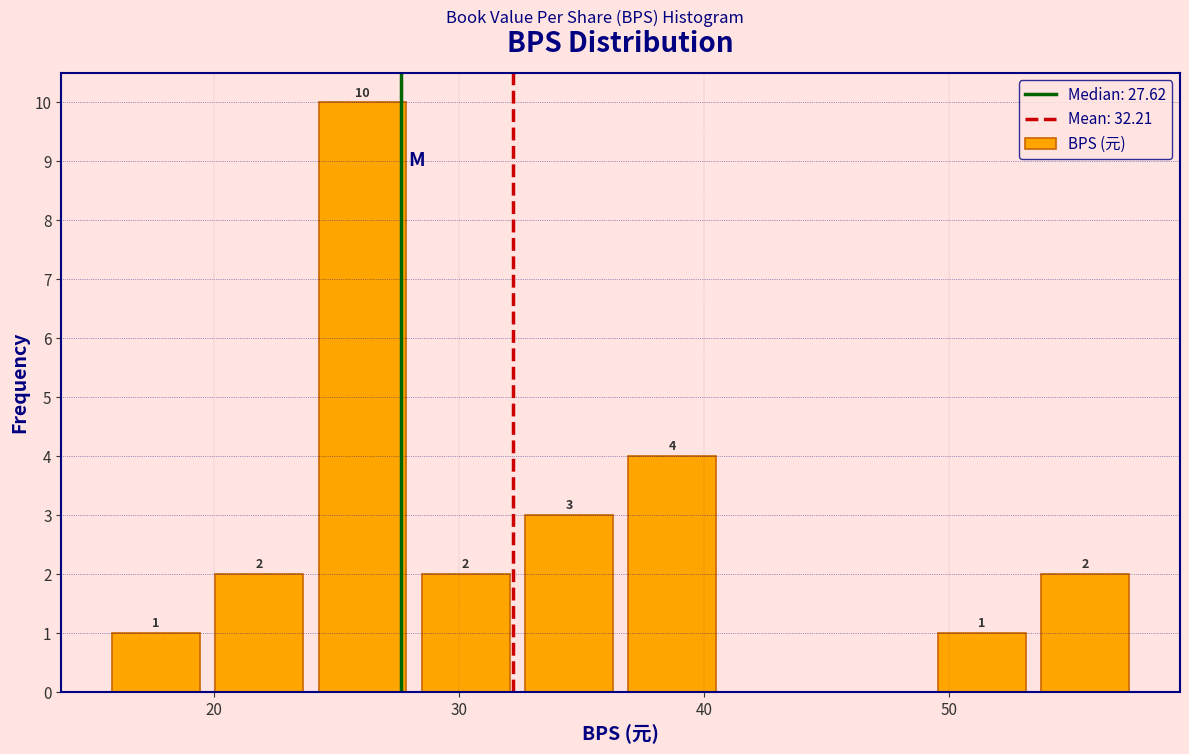

Over which range of the x-axis is the bar tallest?

24 to 28